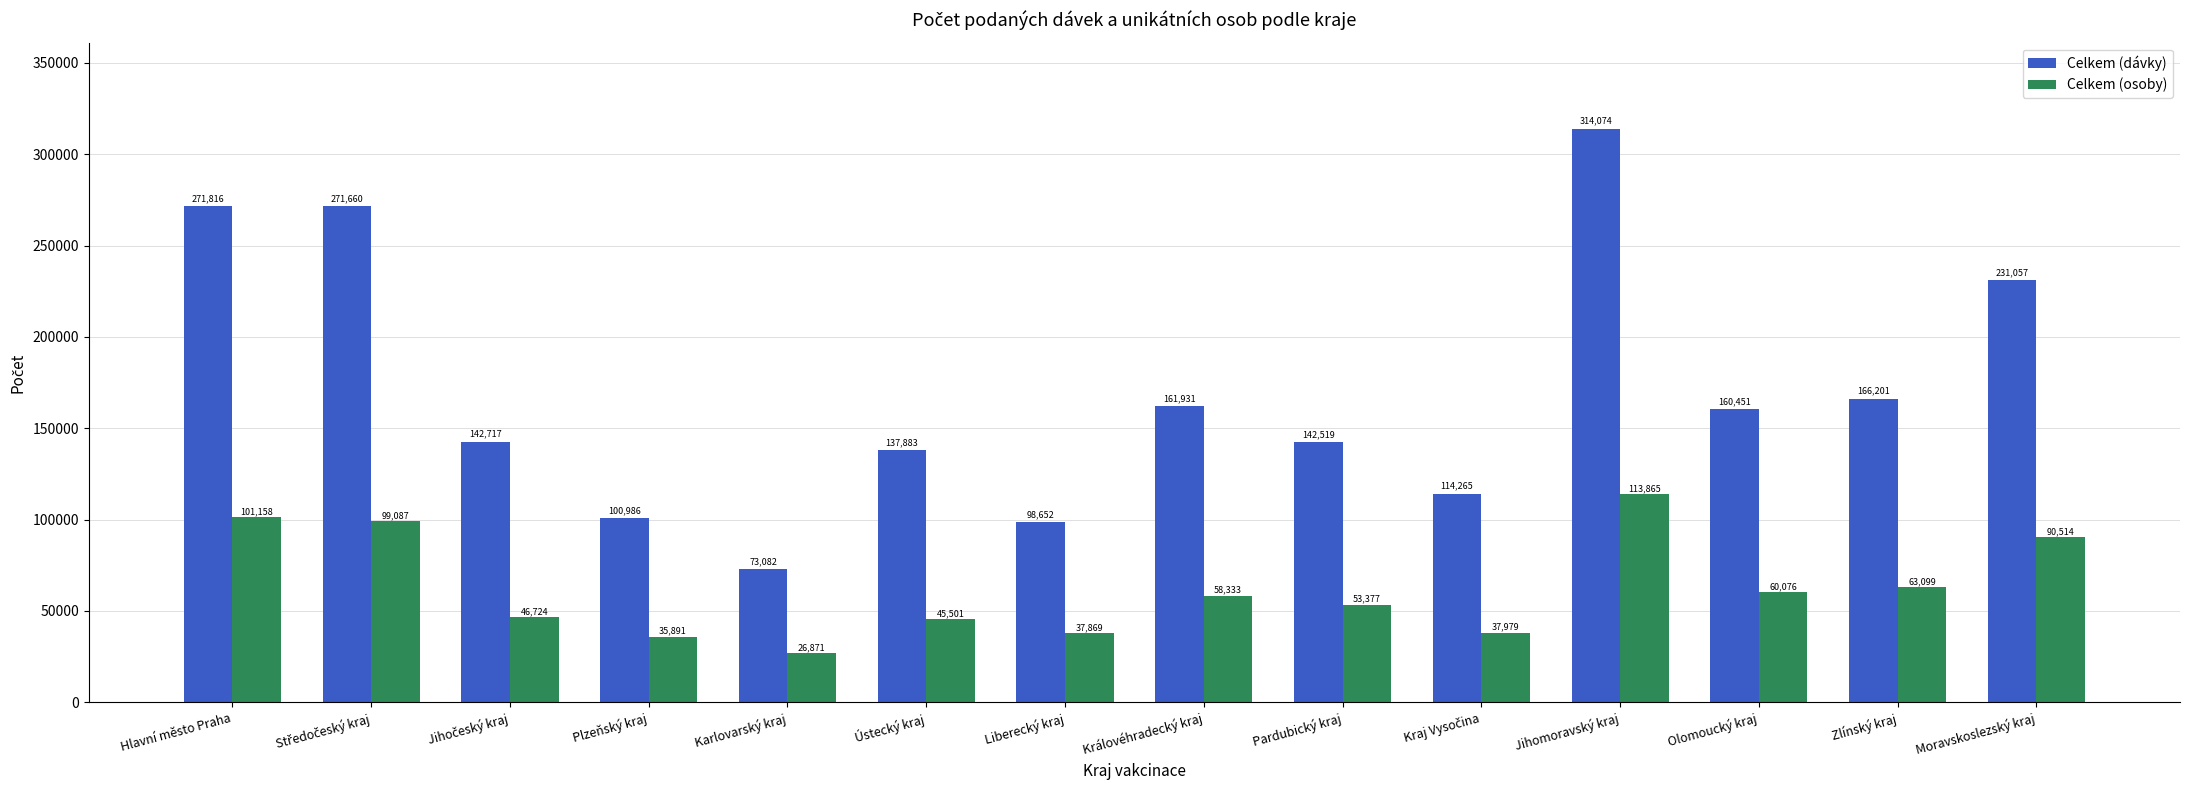

True or false: Celkem (osoby) has a value of 9722 at Karlovarský kraj.

False